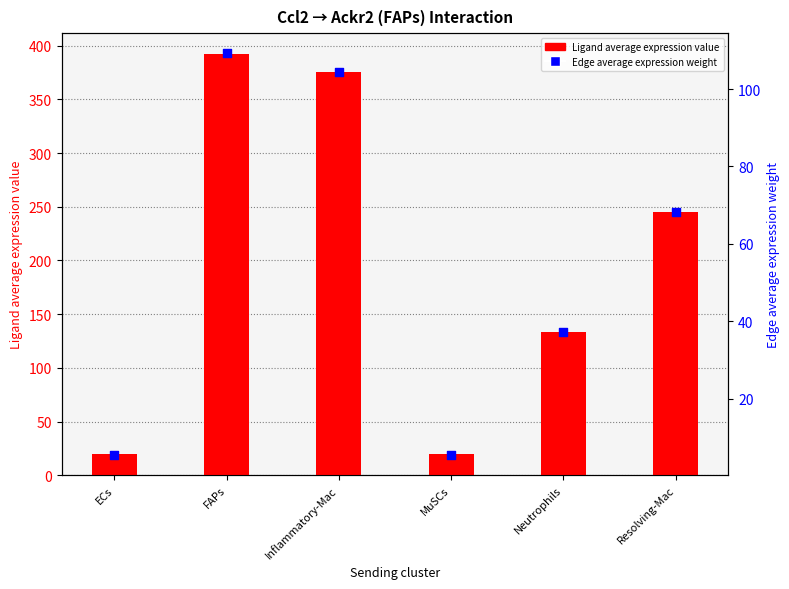

At which category is the sum across all series the highest?

FAPs